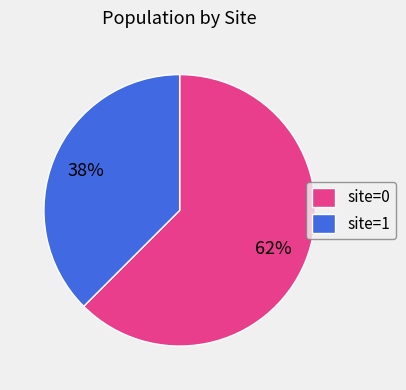

Does any single category account for the majority?

Yes